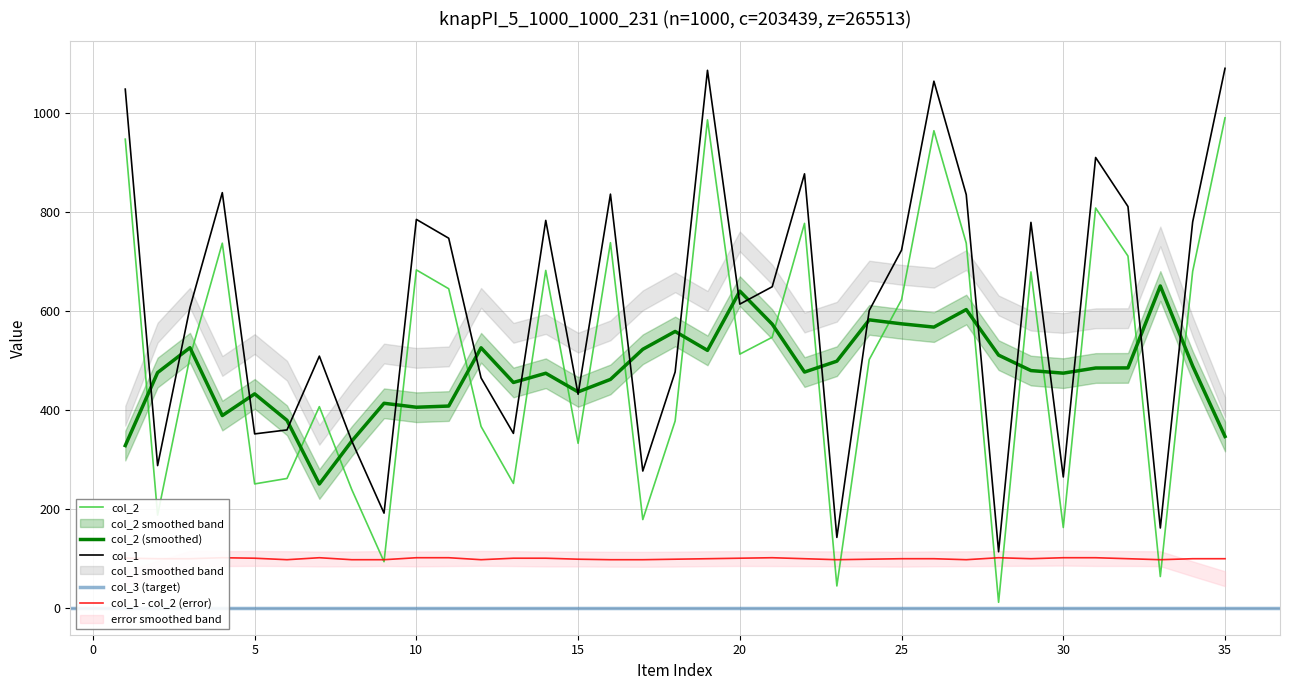

What is the maximum value for col_2?

990.0